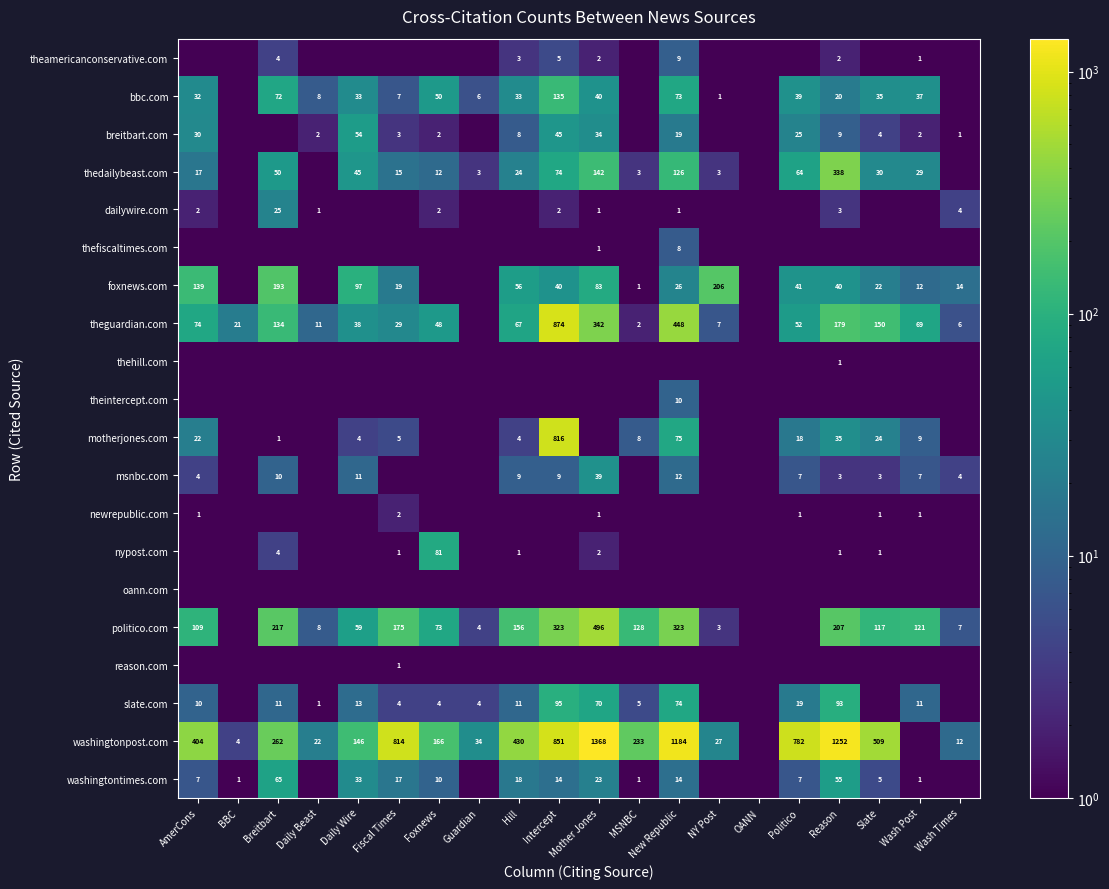

The value of foxnews.com at AmerCons is 188.0. True or false?

False